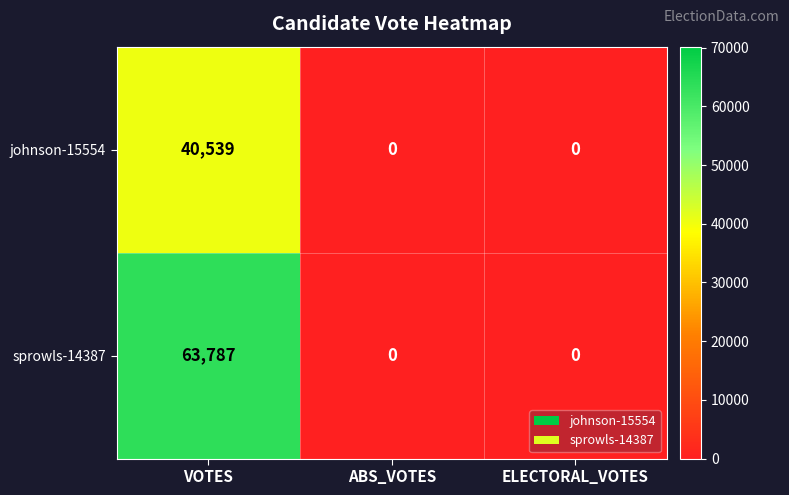

Reading left to right, what are all the values shown in this chart?

johnson-15554: 40539	0	0
sprowls-14387: 63787	0	0